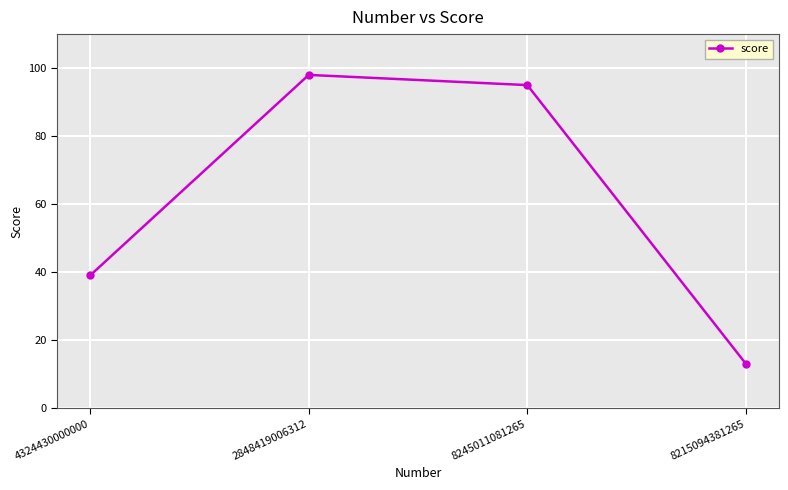

At which category does the data reach its first local peak?

2848419006312